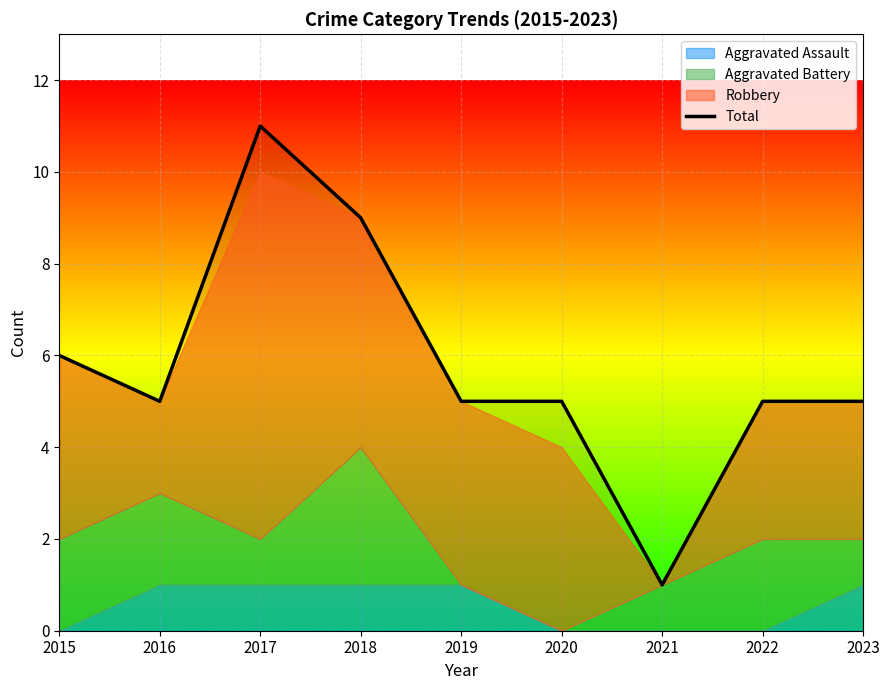

Reading right to left, extract all data points from this chart.

2023=5	2022=5	2021=1	2020=5	2019=5	2018=9	2017=11	2016=5	2015=6